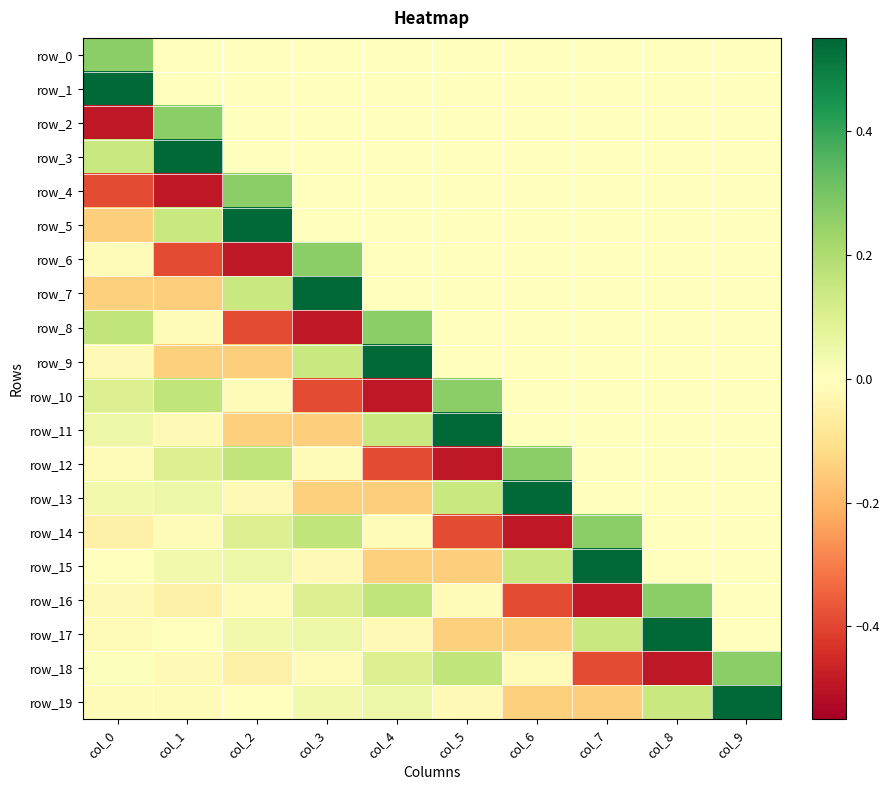

Reading left to right, list all the values displayed in this chart.

row_0: col_0=0.3	col_1=0.0	col_2=0.0	col_3=0.0	col_4=0.0	col_5=0.0	col_6=0.0	col_7=0.0	col_8=0.0	col_9=0.0
row_1: col_0=0.5	col_1=0.0	col_2=0.0	col_3=0.0	col_4=0.0	col_5=0.0	col_6=0.0	col_7=0.0	col_8=0.0	col_9=0.0
row_2: col_0=-0.5	col_1=0.3	col_2=0.0	col_3=0.0	col_4=0.0	col_5=0.0	col_6=0.0	col_7=0.0	col_8=0.0	col_9=0.0
row_3: col_0=0.1	col_1=0.5	col_2=0.0	col_3=0.0	col_4=0.0	col_5=0.0	col_6=0.0	col_7=0.0	col_8=0.0	col_9=0.0
row_4: col_0=-0.4	col_1=-0.5	col_2=0.3	col_3=0.0	col_4=0.0	col_5=0.0	col_6=0.0	col_7=0.0	col_8=0.0	col_9=0.0
row_5: col_0=-0.1	col_1=0.1	col_2=0.5	col_3=0.0	col_4=0.0	col_5=0.0	col_6=0.0	col_7=0.0	col_8=0.0	col_9=0.0
row_6: col_0=-0.0	col_1=-0.4	col_2=-0.5	col_3=0.3	col_4=0.0	col_5=0.0	col_6=0.0	col_7=0.0	col_8=0.0	col_9=0.0
row_7: col_0=-0.1	col_1=-0.1	col_2=0.1	col_3=0.5	col_4=0.0	col_5=0.0	col_6=0.0	col_7=0.0	col_8=0.0	col_9=0.0
row_8: col_0=0.2	col_1=-0.0	col_2=-0.4	col_3=-0.5	col_4=0.3	col_5=0.0	col_6=0.0	col_7=0.0	col_8=0.0	col_9=0.0
row_9: col_0=-0.0	col_1=-0.1	col_2=-0.1	col_3=0.1	col_4=0.5	col_5=0.0	col_6=0.0	col_7=0.0	col_8=0.0	col_9=0.0
row_10: col_0=0.1	col_1=0.2	col_2=-0.0	col_3=-0.4	col_4=-0.5	col_5=0.3	col_6=0.0	col_7=0.0	col_8=0.0	col_9=0.0
row_11: col_0=0.1	col_1=-0.0	col_2=-0.1	col_3=-0.1	col_4=0.1	col_5=0.5	col_6=0.0	col_7=0.0	col_8=0.0	col_9=0.0
row_12: col_0=-0.0	col_1=0.1	col_2=0.2	col_3=-0.0	col_4=-0.4	col_5=-0.5	col_6=0.3	col_7=0.0	col_8=0.0	col_9=0.0
row_13: col_0=0.0	col_1=0.1	col_2=-0.0	col_3=-0.1	col_4=-0.1	col_5=0.1	col_6=0.5	col_7=0.0	col_8=0.0	col_9=0.0
row_14: col_0=-0.0	col_1=-0.0	col_2=0.1	col_3=0.2	col_4=-0.0	col_5=-0.4	col_6=-0.5	col_7=0.3	col_8=0.0	col_9=0.0
row_15: col_0=-0.0	col_1=0.0	col_2=0.1	col_3=-0.0	col_4=-0.1	col_5=-0.1	col_6=0.1	col_7=0.5	col_8=0.0	col_9=0.0
row_16: col_0=-0.0	col_1=-0.0	col_2=-0.0	col_3=0.1	col_4=0.2	col_5=-0.0	col_6=-0.4	col_7=-0.5	col_8=0.3	col_9=0.0
row_17: col_0=-0.0	col_1=-0.0	col_2=0.0	col_3=0.1	col_4=-0.0	col_5=-0.1	col_6=-0.1	col_7=0.1	col_8=0.5	col_9=0.0
row_18: col_0=0.0	col_1=-0.0	col_2=-0.0	col_3=-0.0	col_4=0.1	col_5=0.2	col_6=-0.0	col_7=-0.4	col_8=-0.5	col_9=0.3
row_19: col_0=-0.0	col_1=-0.0	col_2=-0.0	col_3=0.0	col_4=0.1	col_5=-0.0	col_6=-0.1	col_7=-0.1	col_8=0.1	col_9=0.5